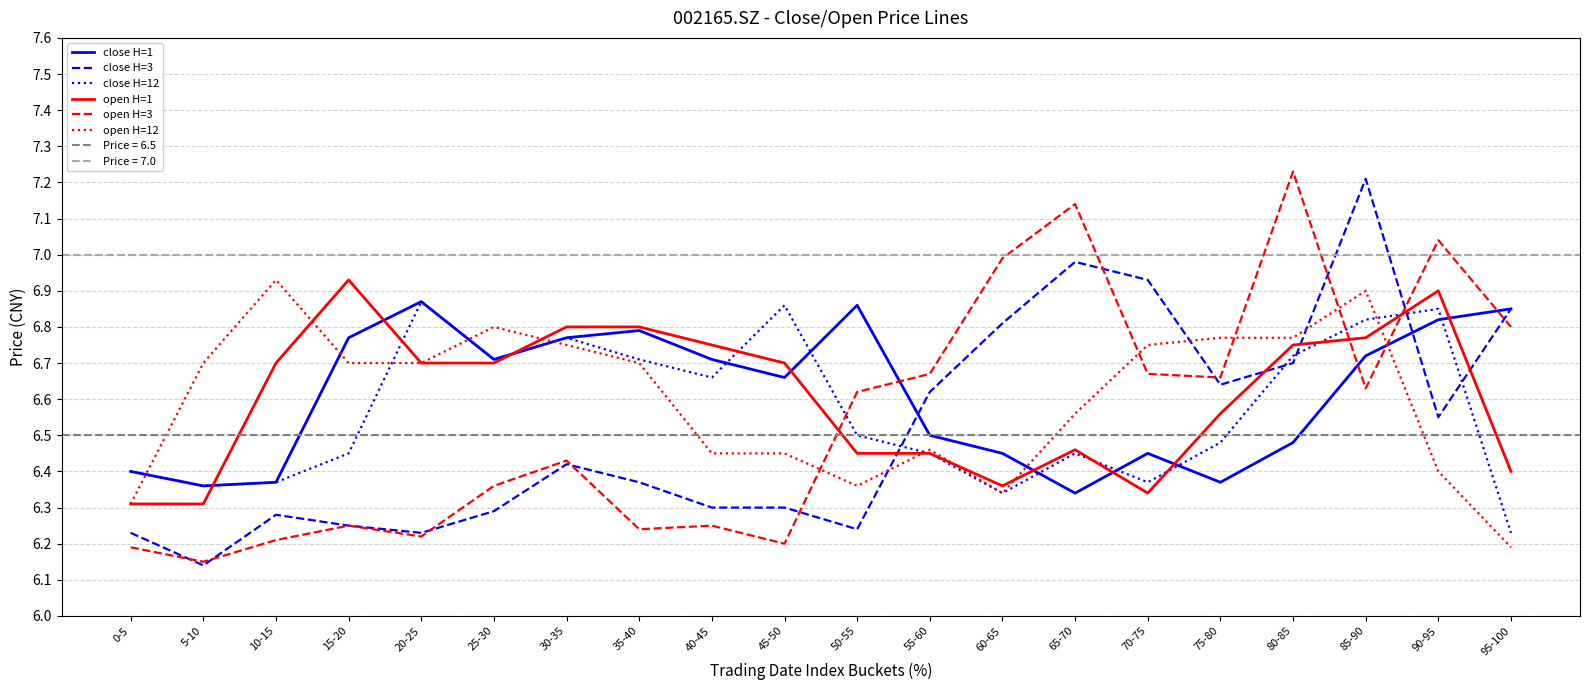

Which category has the lowest value in the close H=1 series?

65-70